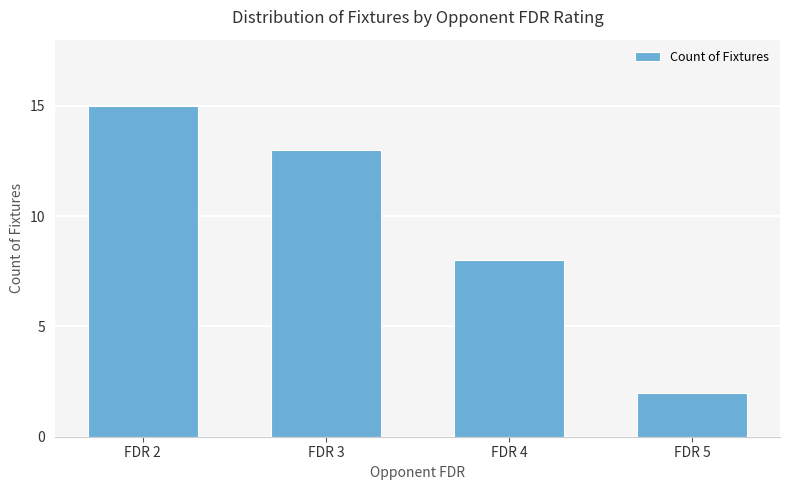

What is the change in value from FDR 3 to FDR 4?

-5